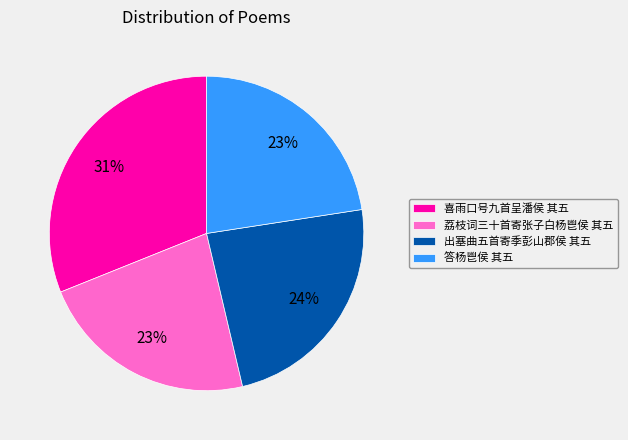

Do 喜雨口号九首呈潘侯 其五 and 出塞曲五首寄季彭山郡侯 其五 together represent more than half of the pie?

Yes